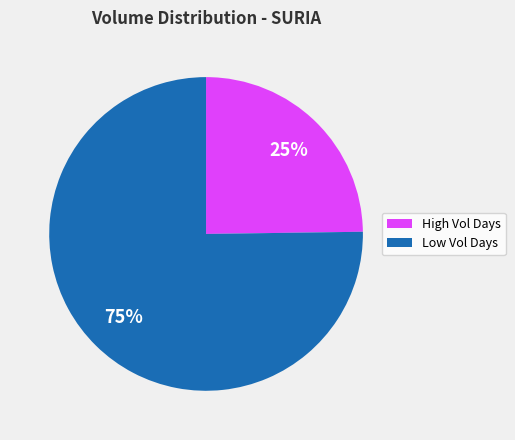

To the nearest percent, what is the average slice percentage?

50%